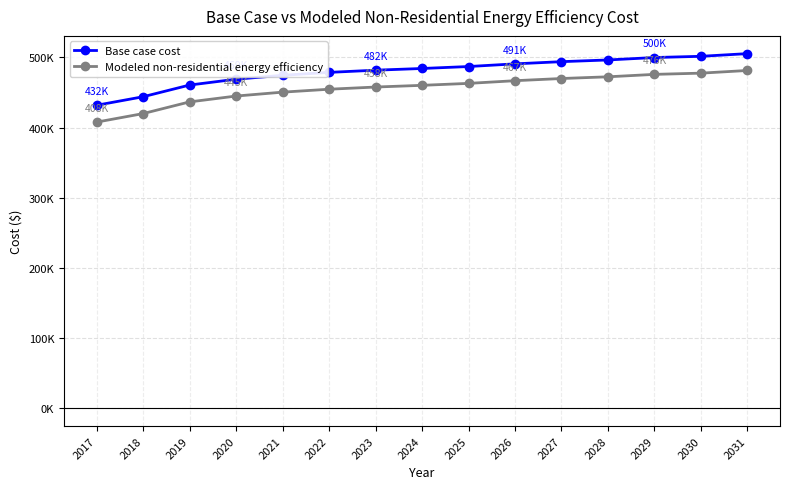

Reading left to right, list all the values displayed in this chart.

Base case cost: 2017=431668.9	2018=443813.8	2019=460469.6	2020=468797.5	2021=474349.4	2022=478513.3	2023=481636.3	2024=484065.3	2025=486841.2	2026=490658.2	2027=493781.1	2028=496210.1	2029=499680.1	2030=501415.0	2031=505232.0
Modeled non-residential energy efficiency: 2017=407672.0	2018=419816.8	2019=436472.6	2020=444800.5	2021=450352.4	2022=454516.4	2023=457639.4	2024=460068.3	2025=462844.3	2026=466661.2	2027=469784.2	2028=472213.2	2029=475683.1	2030=477418.1	2031=481235.0